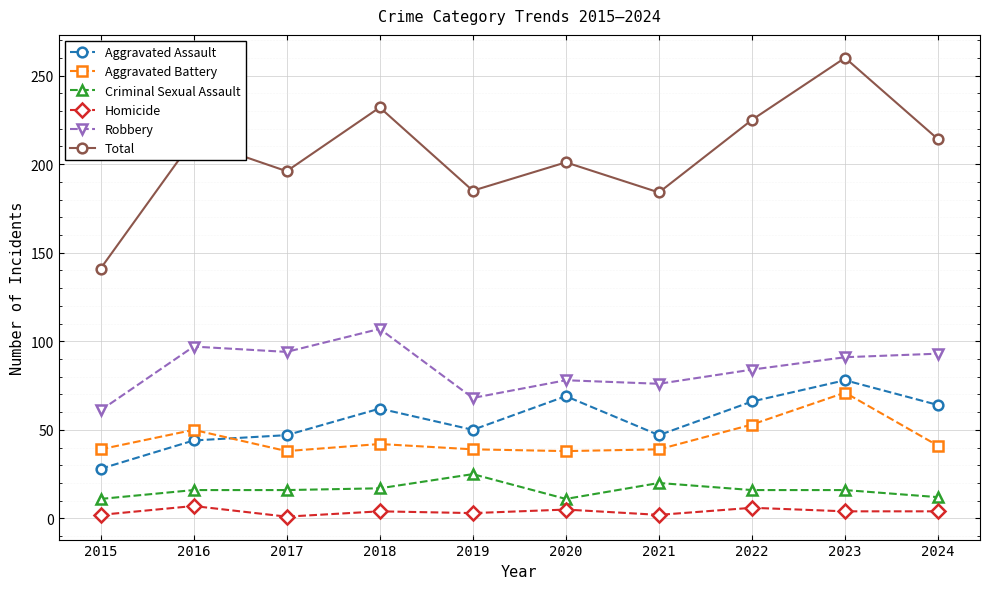

The Robbery series shows 101 at 2019. True or false?

False